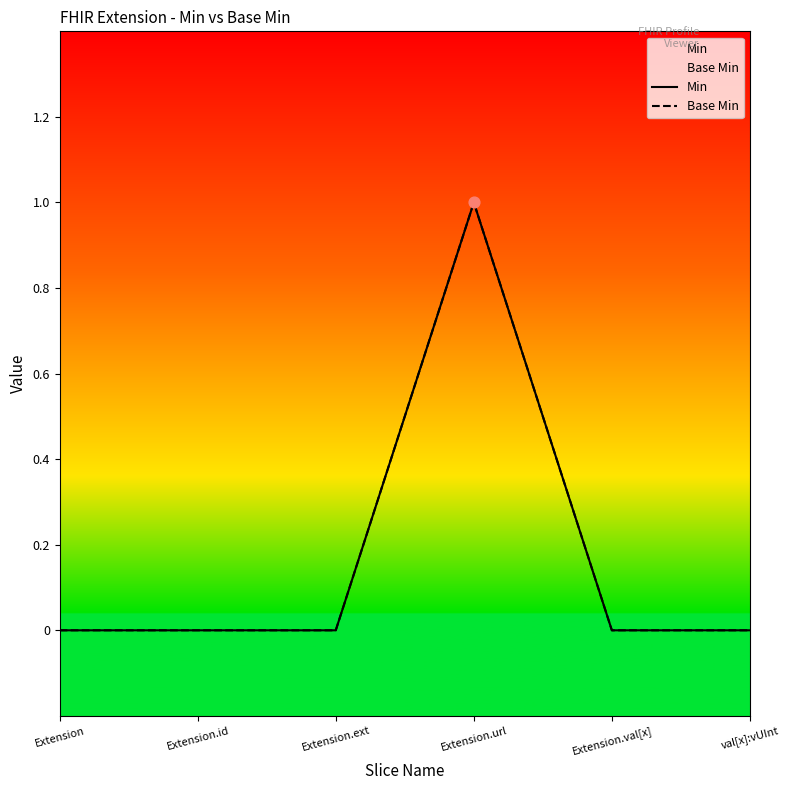

What are all the series names shown in the legend?

Min, Base Min